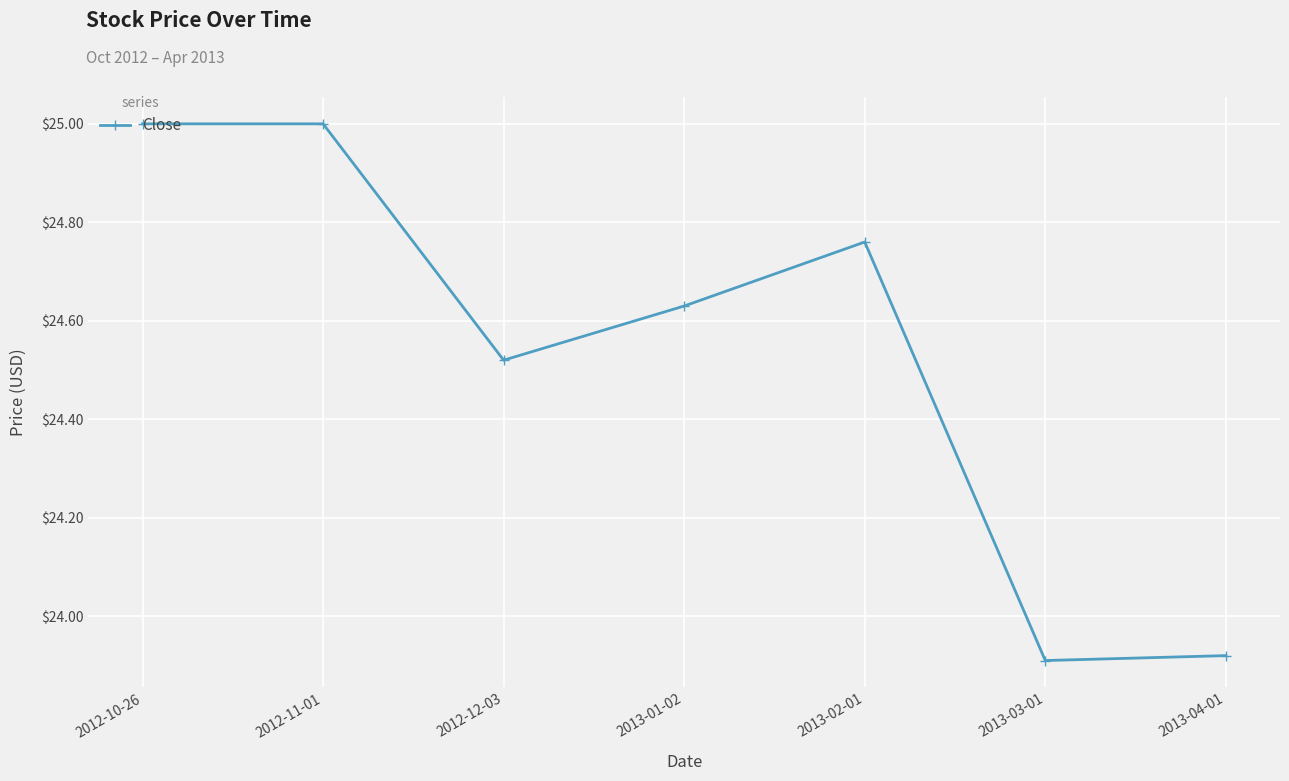

What is the label of the 3rd point from the right?

2013-02-01